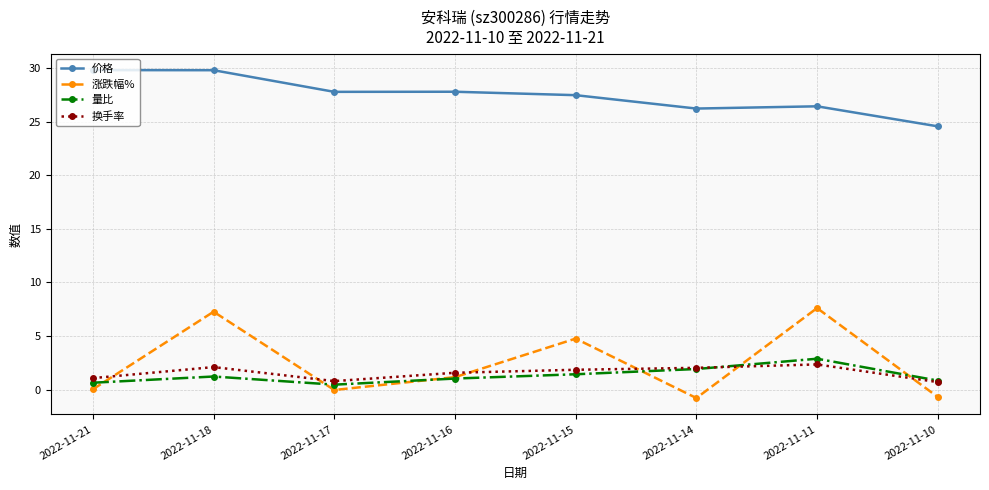

What is the difference between the highest and lowest values at 2022-11-11?

24.1